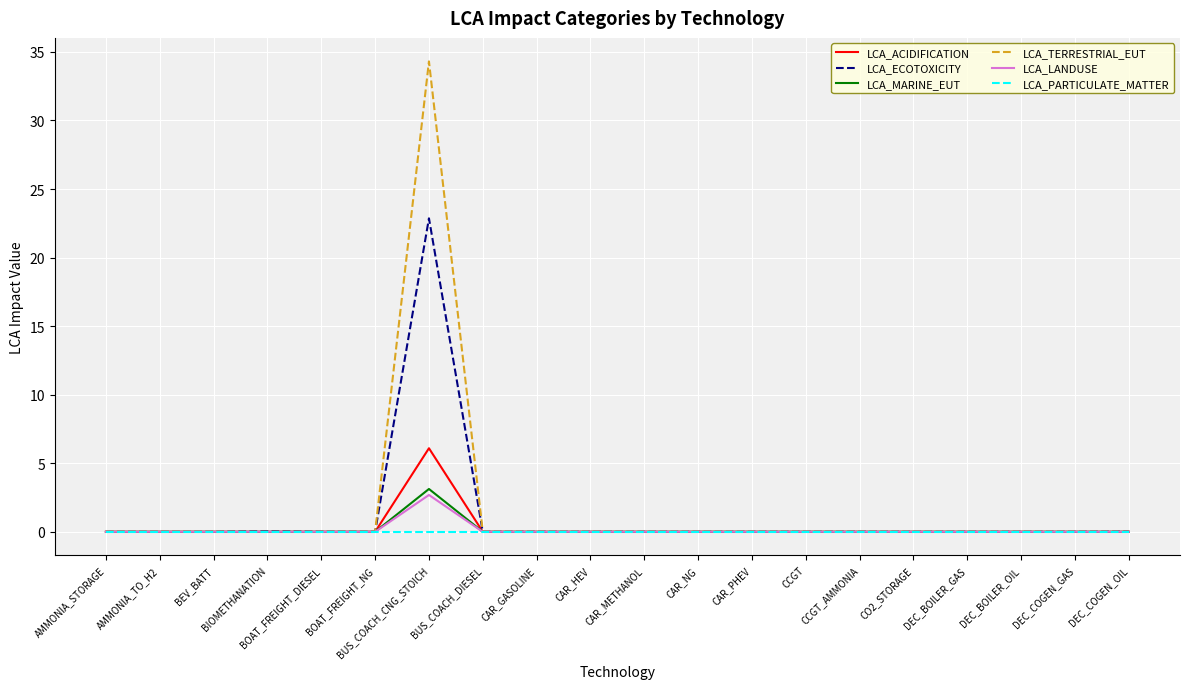

What is the greatest value displayed?

34.3